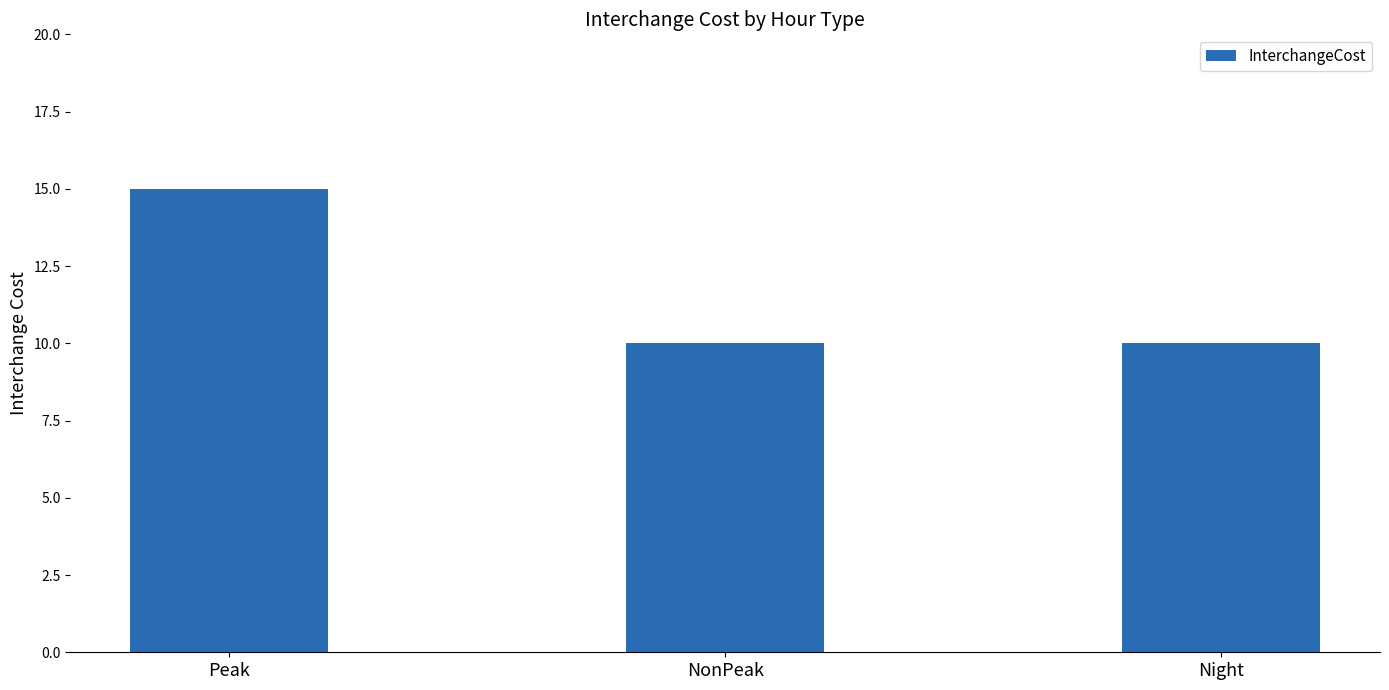

Which category has the highest value across all series?

Peak